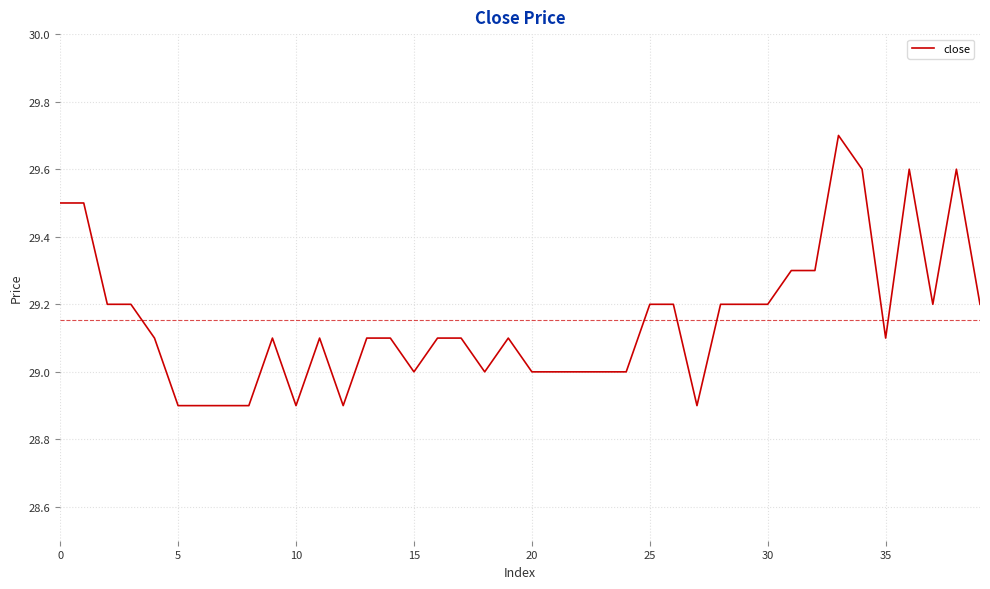

What is the difference between the maximum and minimum values?

0.8